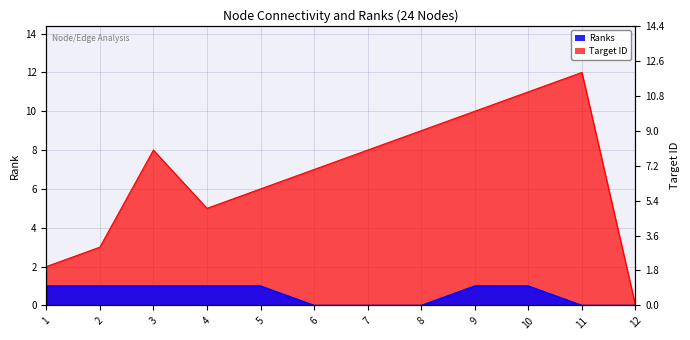

Which series has the largest total across all categories?

Unnamed: 6 (Target ID)